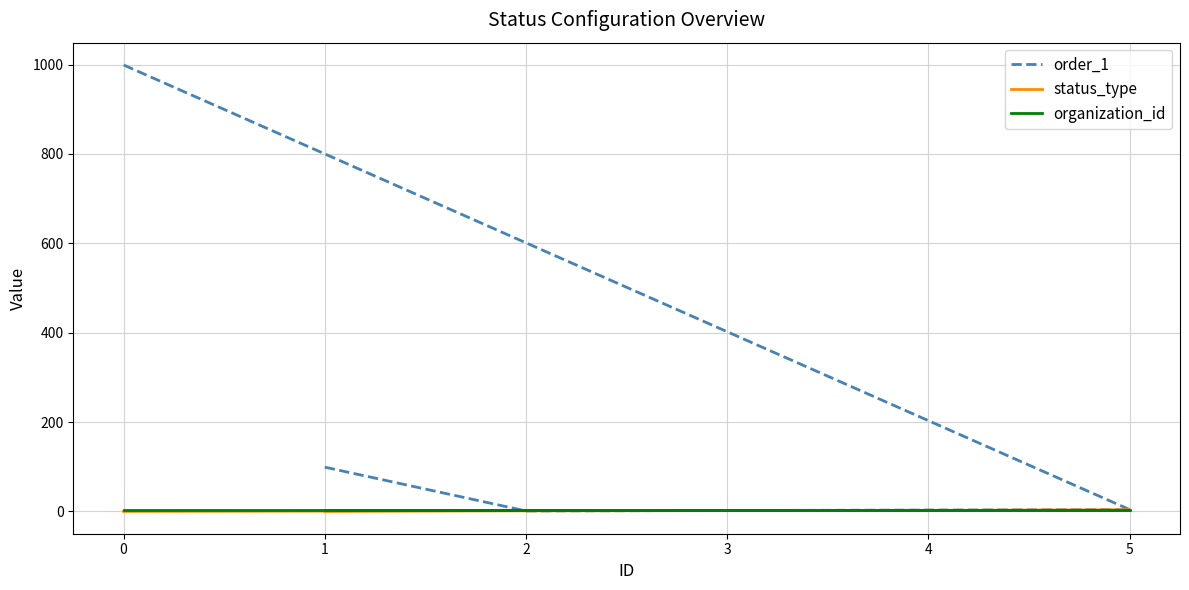

List the labels in order of organization_id value, largest first.

1, 2, 3, 4, 5, 0